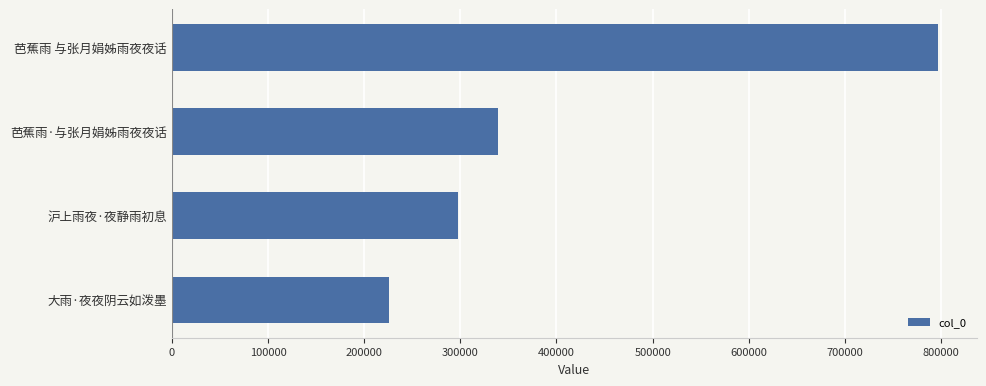

What is the minimum value shown in the chart?

225424